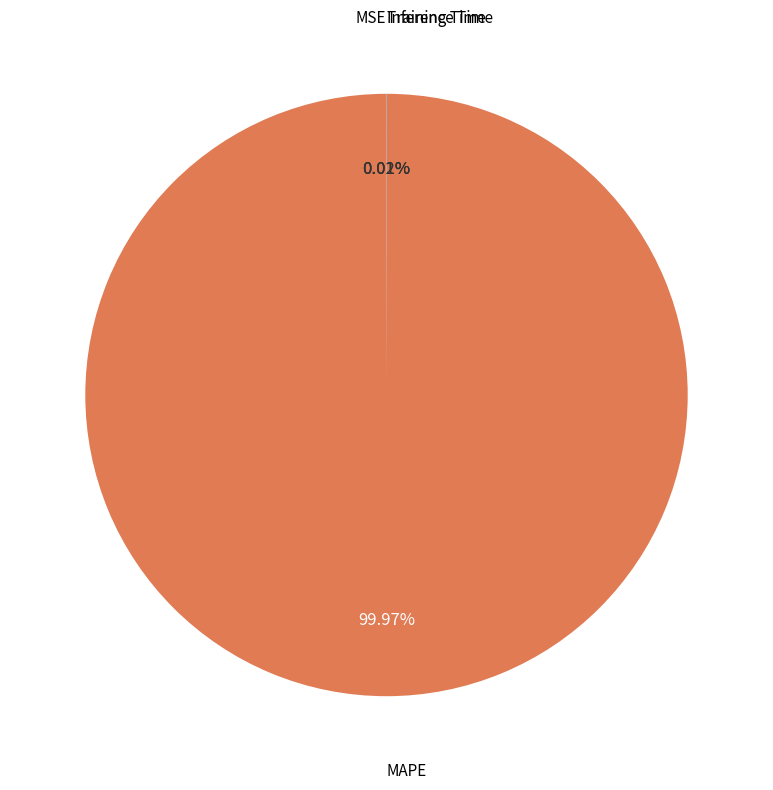

Which category has the biggest portion of the pie?

MAPE